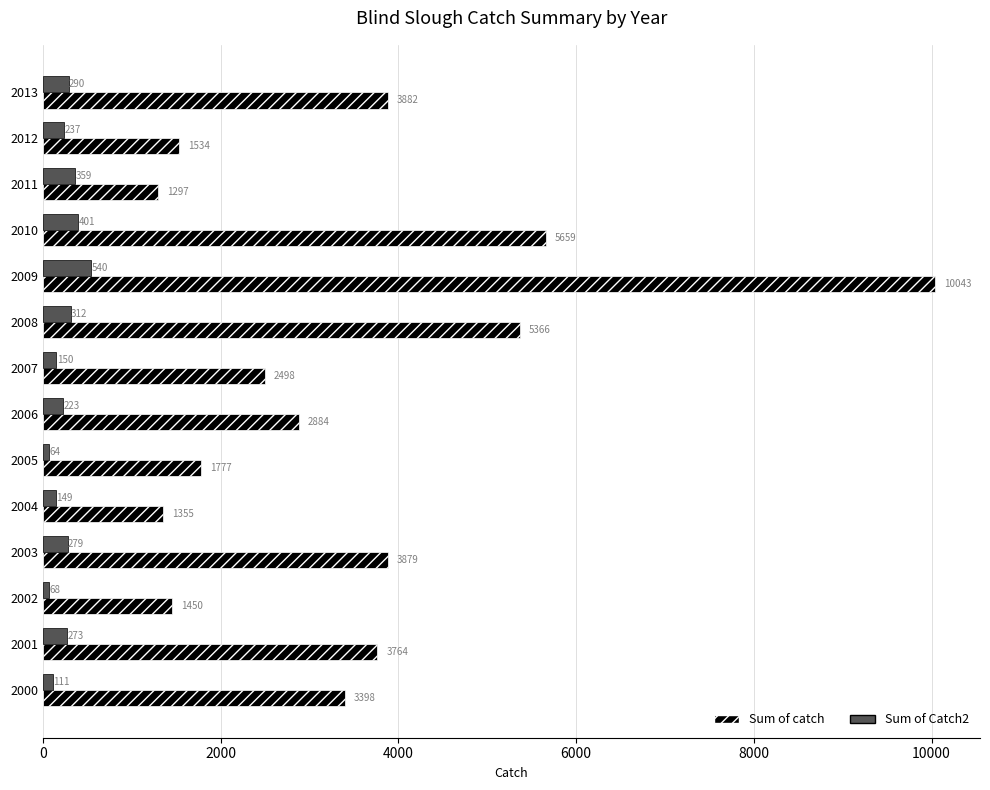

What are all the series names shown in the legend?

Sum of catch, Sum of Catch2